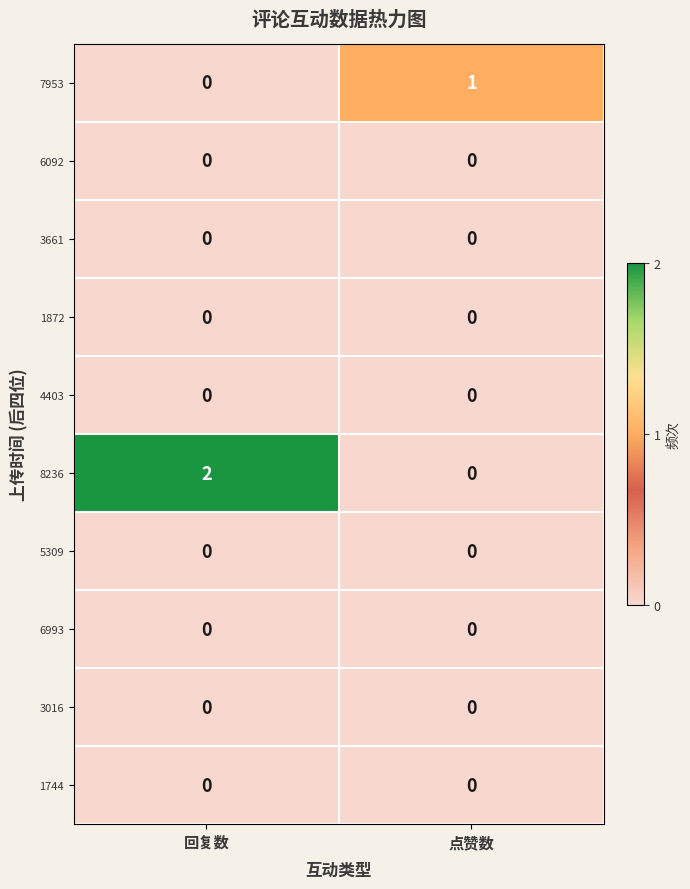

Which series has the widest spread of values?

8236